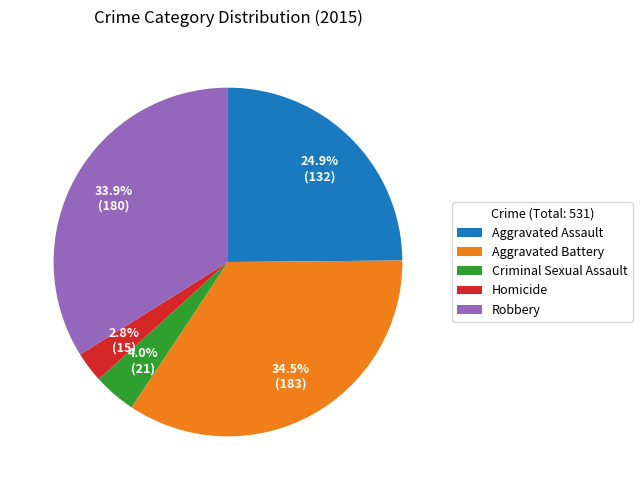

Between Homicide and Aggravated Battery, which is larger?

Aggravated Battery